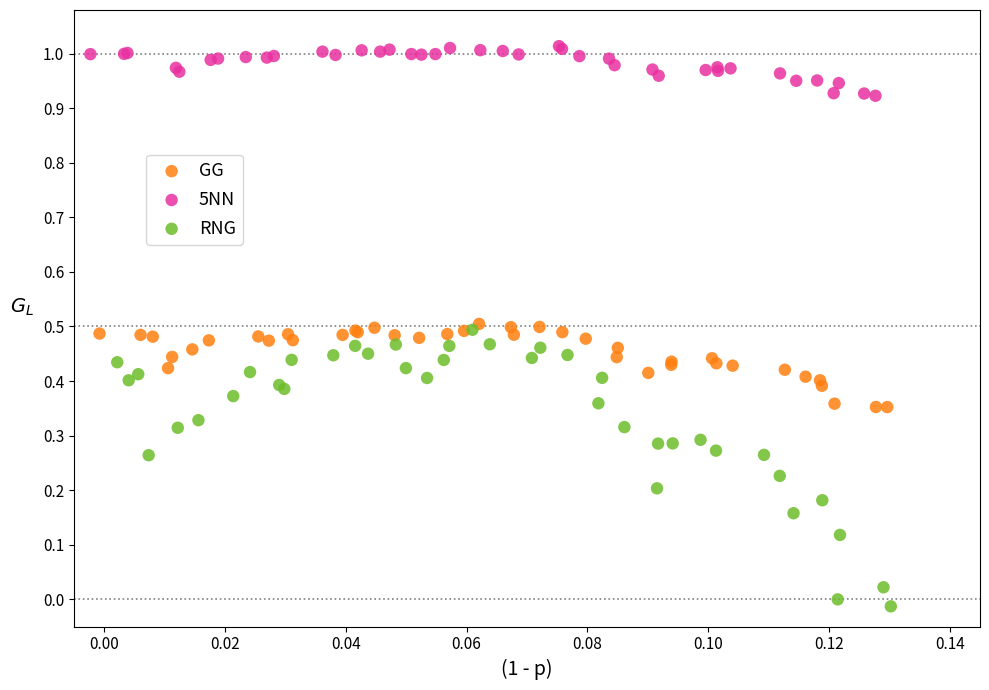

Which series contains the highest Y value?

5NN